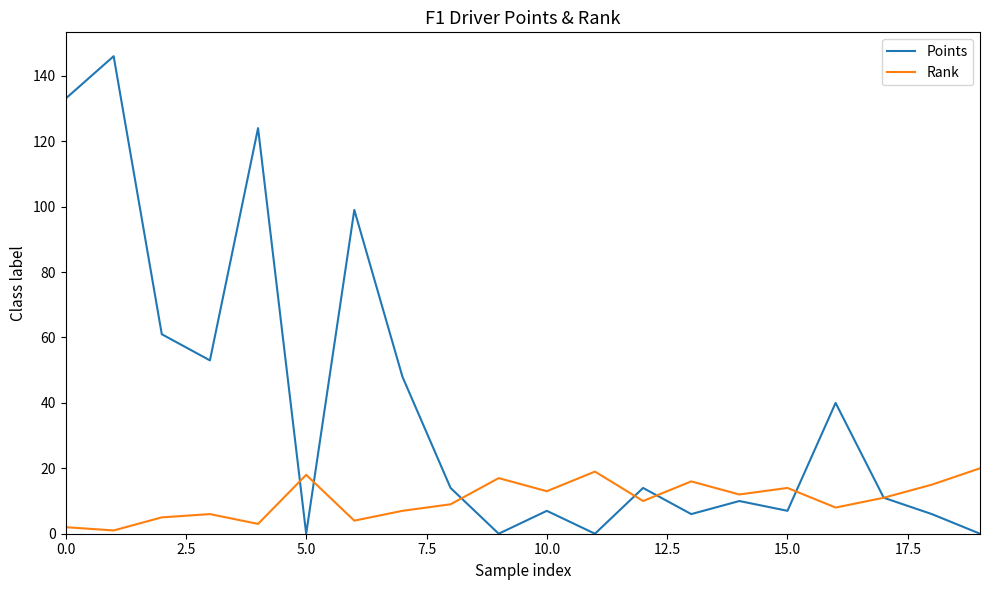

Reading left to right, what are all the values shown in this chart?

Points: 133	146	61	53	124	0	99	48	14	0	7	0	14	6	10	7	40	11	6	0
Rank: 2	1	5	6	3	18	4	7	9	17	13	19	10	16	12	14	8	11	15	20